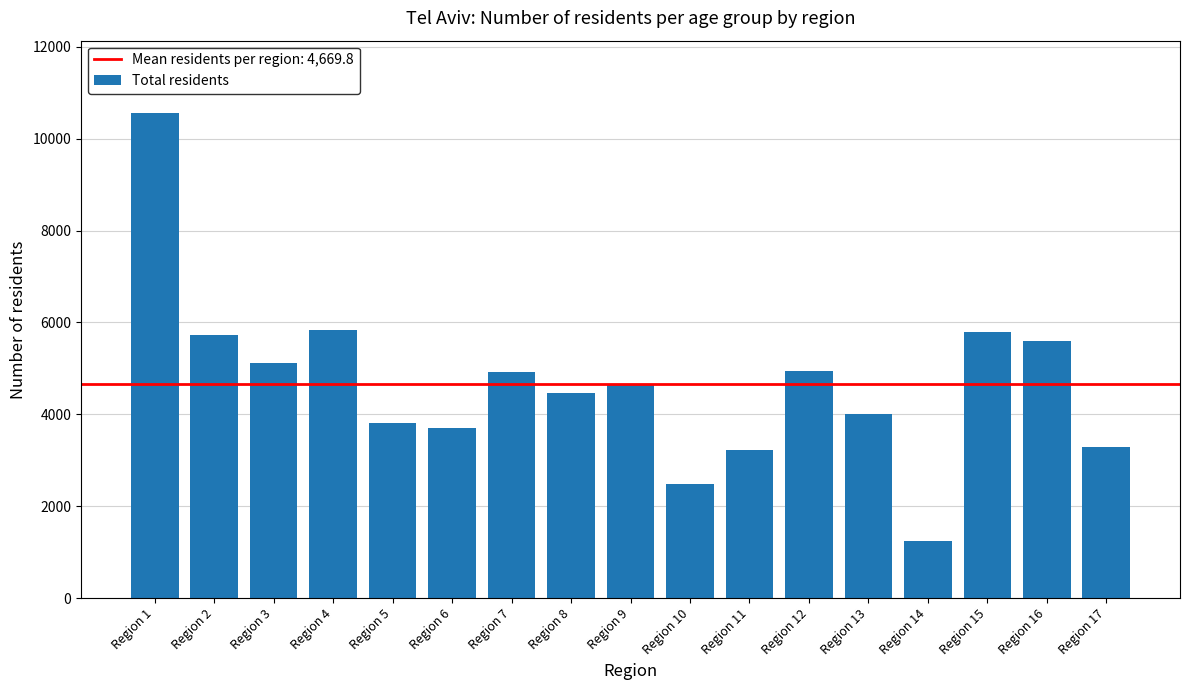

What is the sum of all values?

79386